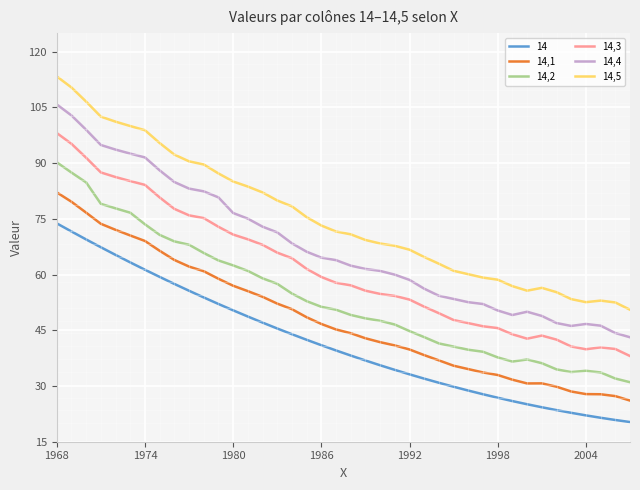

List the series in order of their peak value, lowest first.

14, 14,1, 14,2, 14,3, 14,4, 14,5